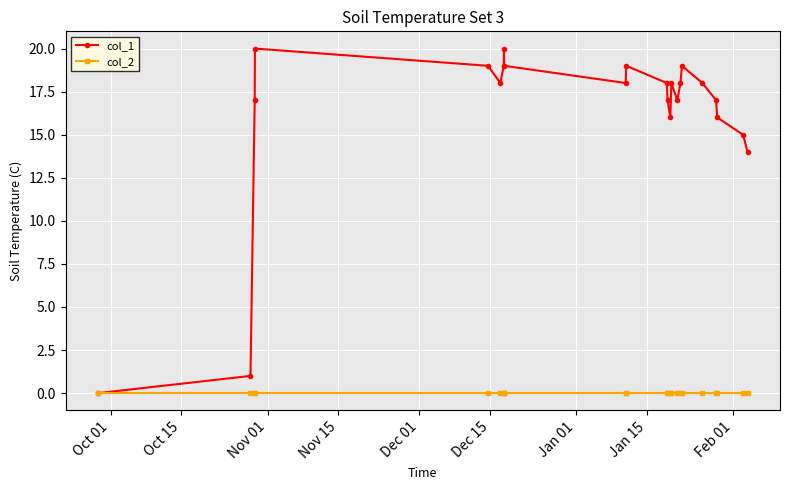

How many categories are shown in the chart?

23